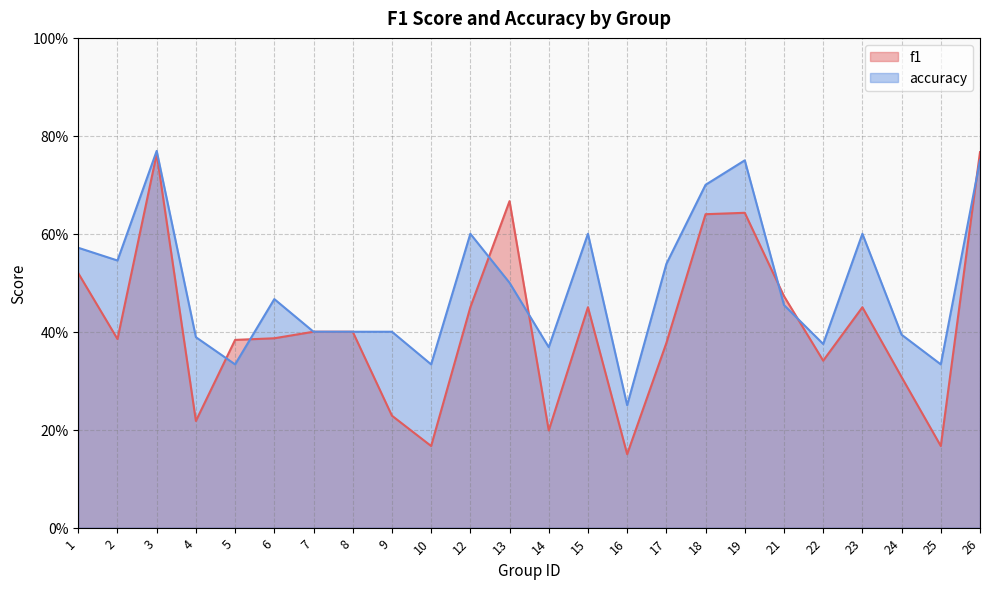

At 12, list the series in order from largest to smallest.

accuracy, f1